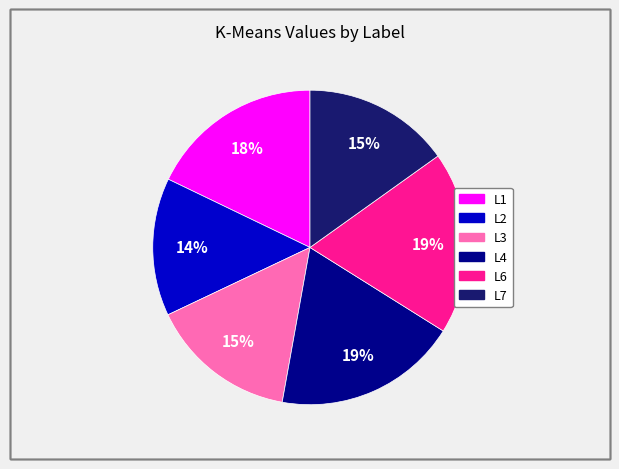

Does any single category account for the majority?

No